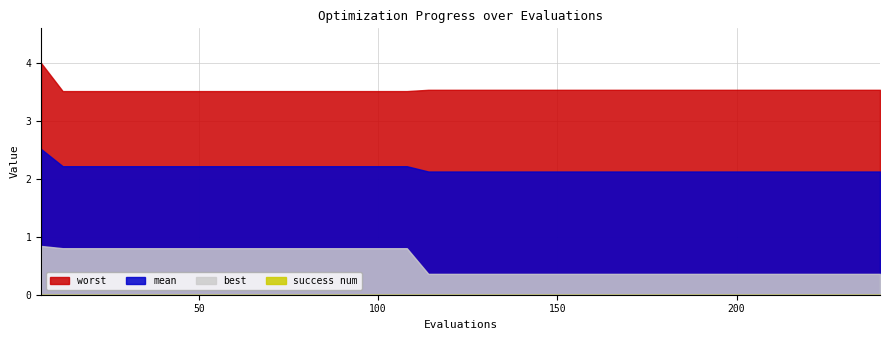

How many lines are shown in the chart?

4